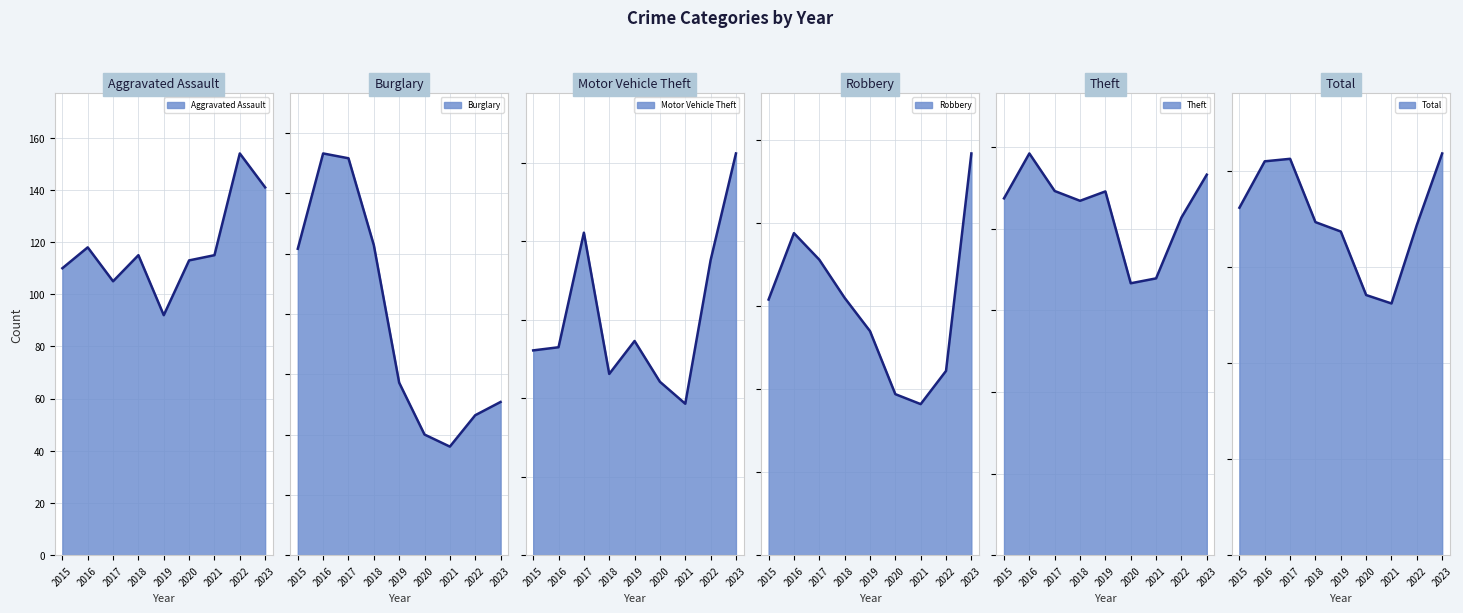

What is the difference between the highest and lowest values at 2022?

1610